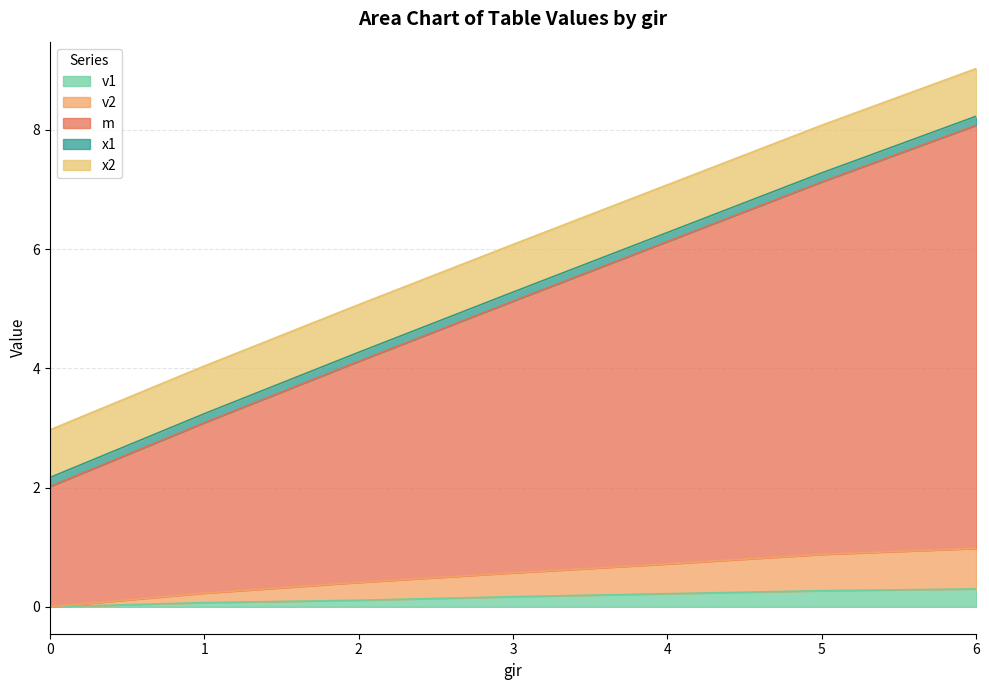

At which label is m closest to 5?

3